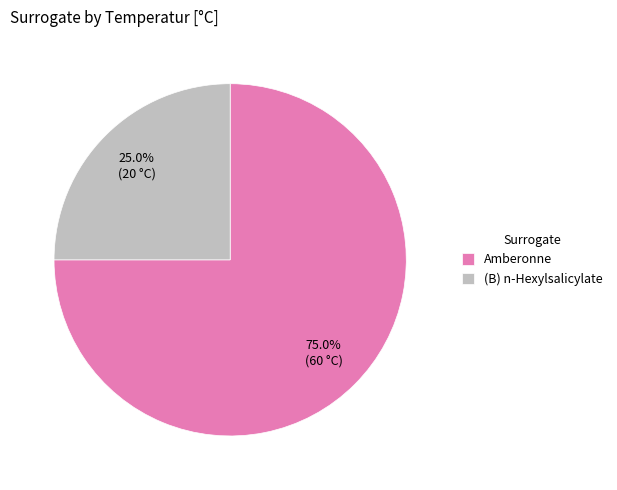

What percentage is the (B) n-Hexylsalicylate slice, to the nearest percent?

25%